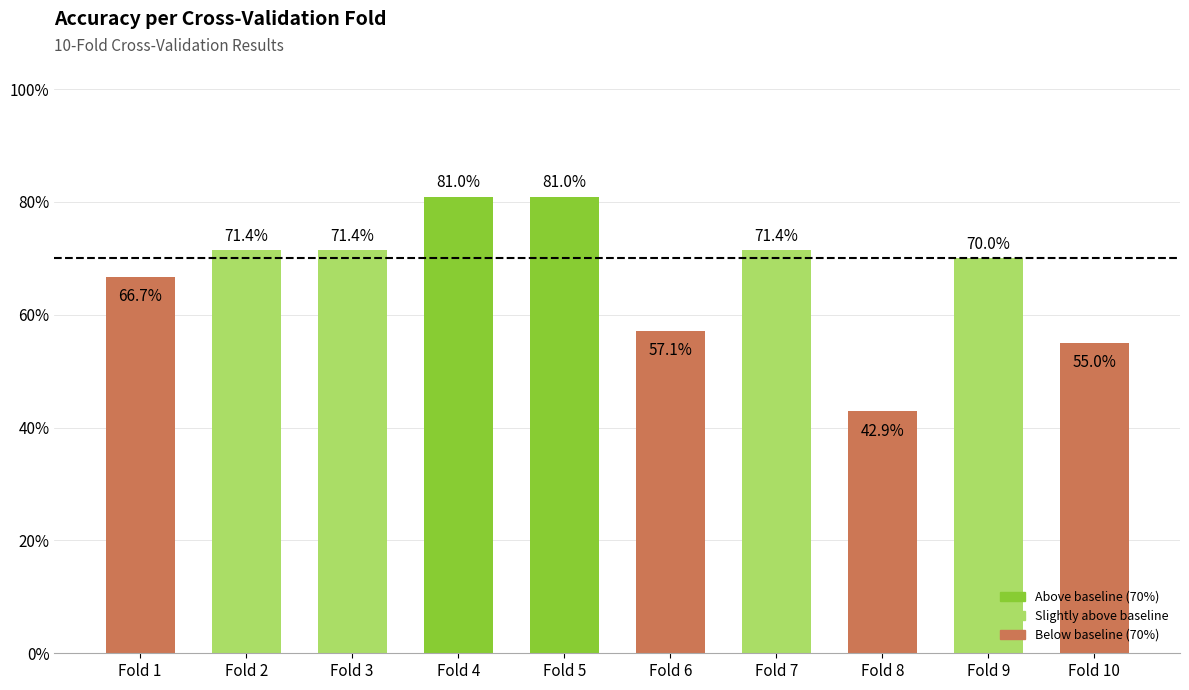

What is the approximate value at Fold 2?

0.7